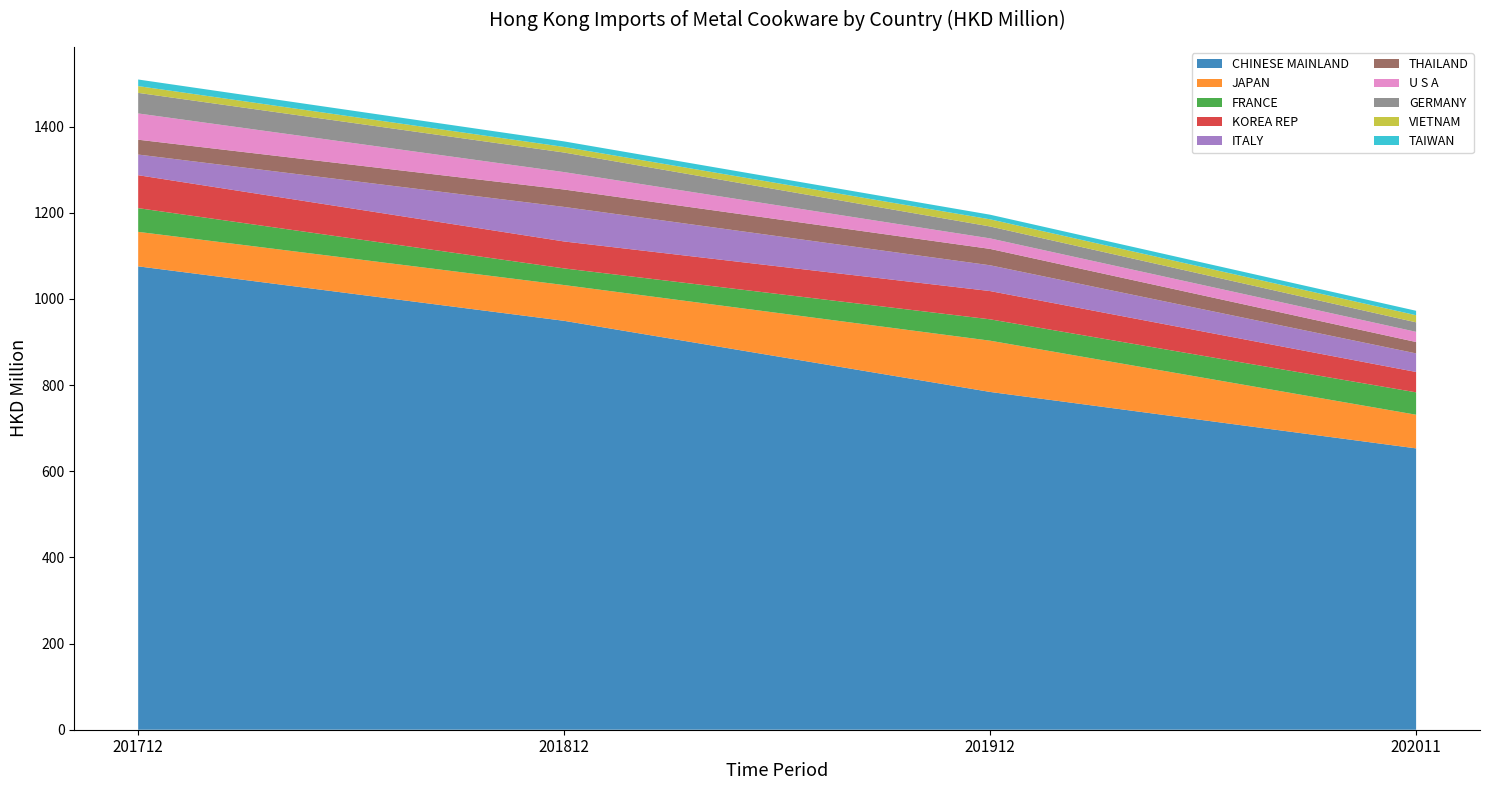

Does the chart have visible grid lines?

No